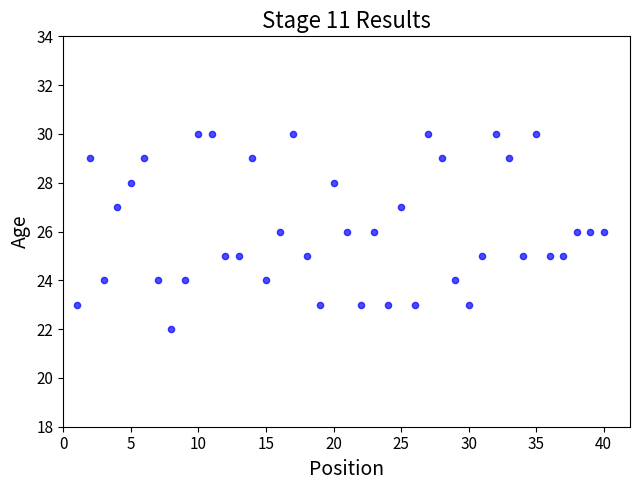

What is the range of X values (max minus min)?

39